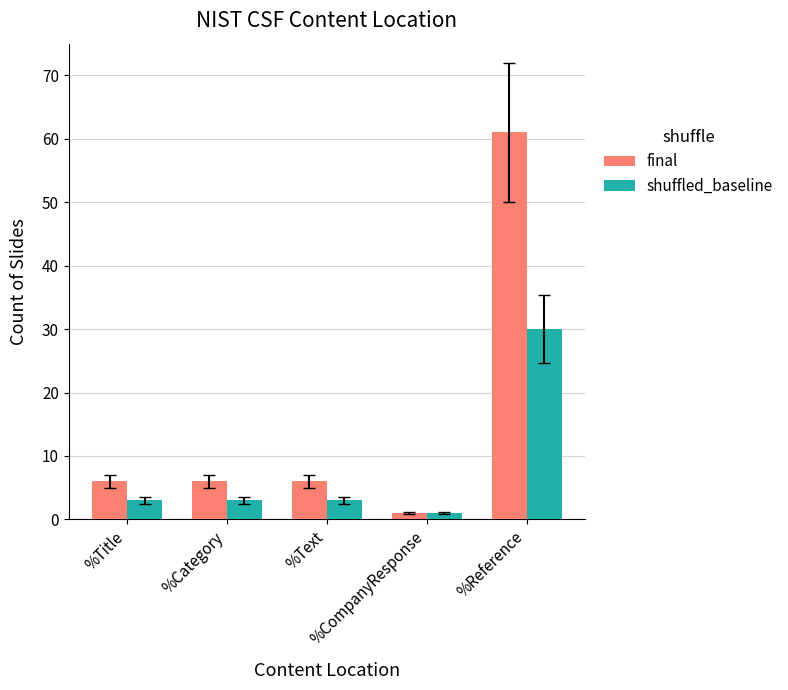

What is the difference between the shuffled_baseline values at %CompanyResponse and %Text?

2